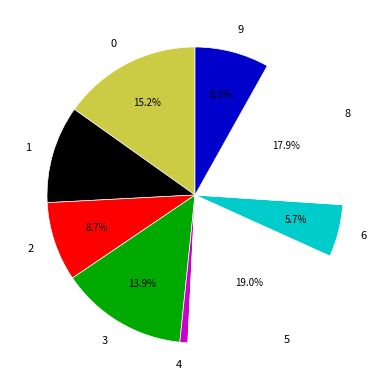

Combined, do 1 and 9 account for over 50%?

No